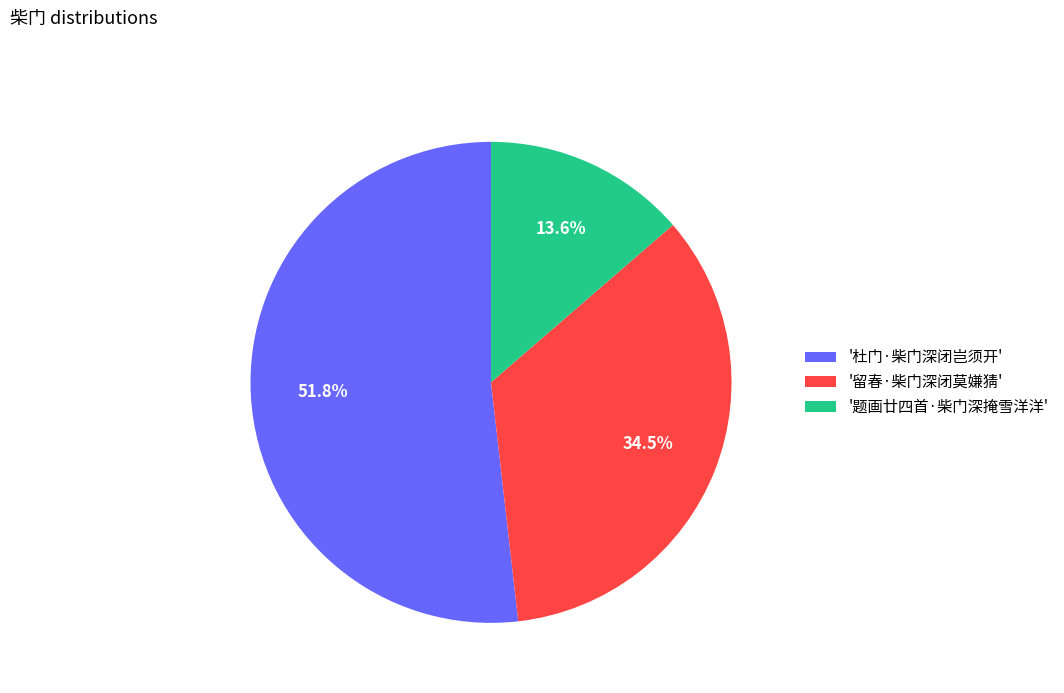

Between '留春·柴门深闭莫嫌猜' and '题画廿四首·柴门深掩雪洋洋', which is larger?

'留春·柴门深闭莫嫌猜'